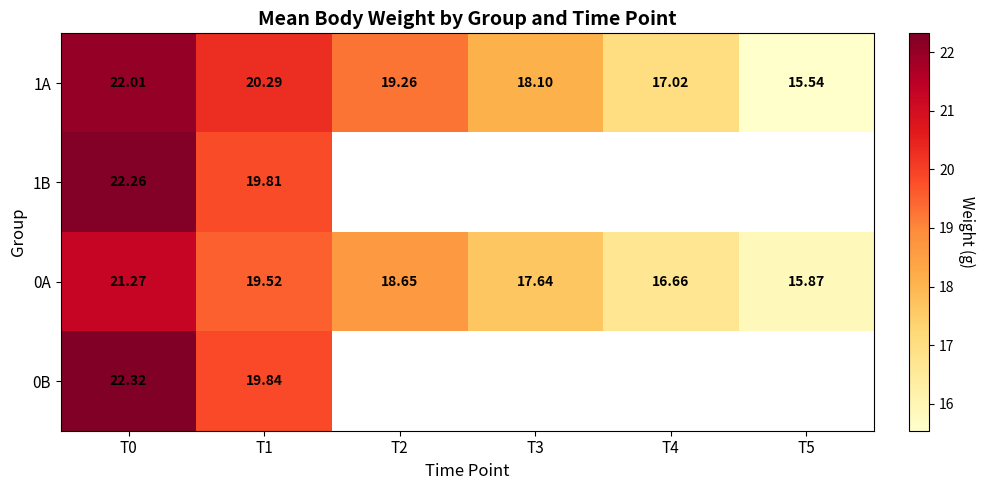

How many data points in 0A are above 18?

3